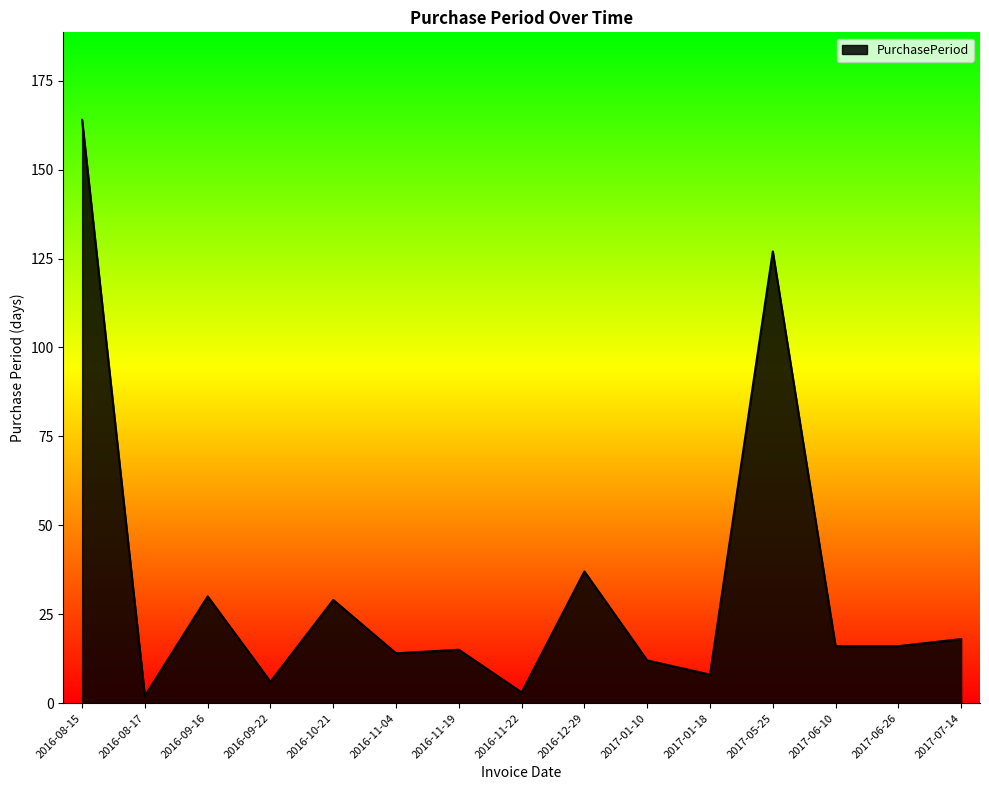

Approximately how many times larger is the value at 2017-06-26 compared to 2017-07-14?

0.9